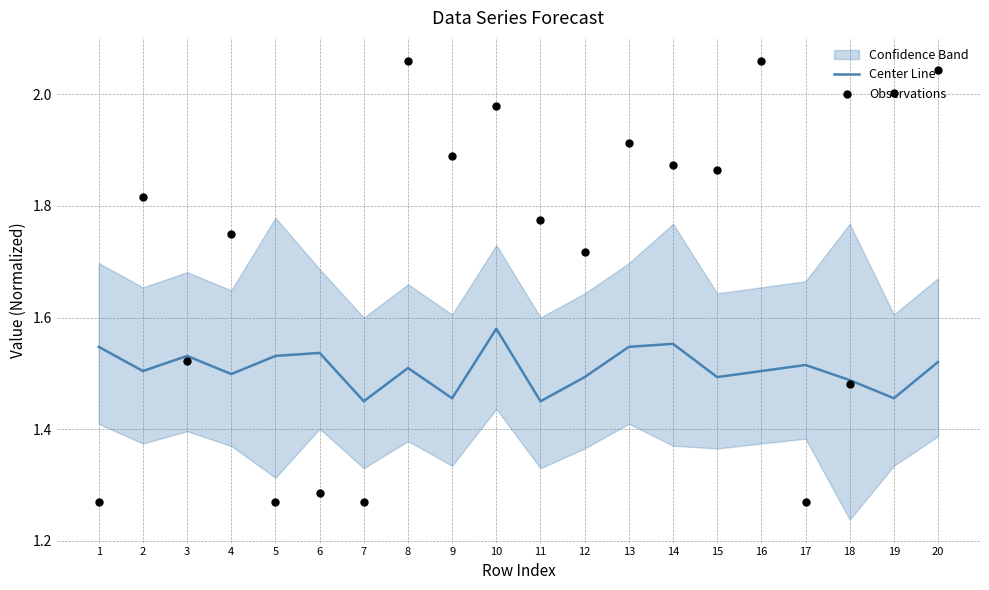

Which series has the largest total across all categories?

Observations